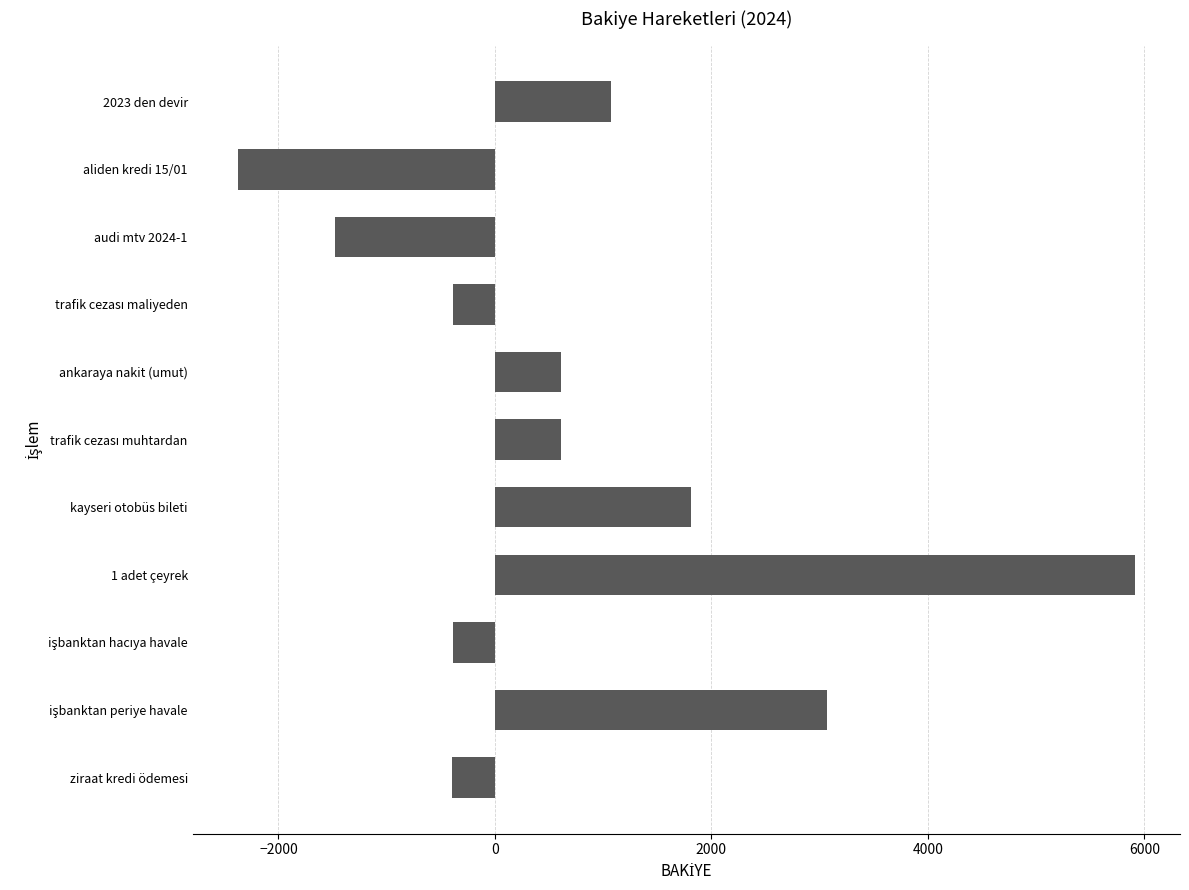

How many bars are there in total?

11